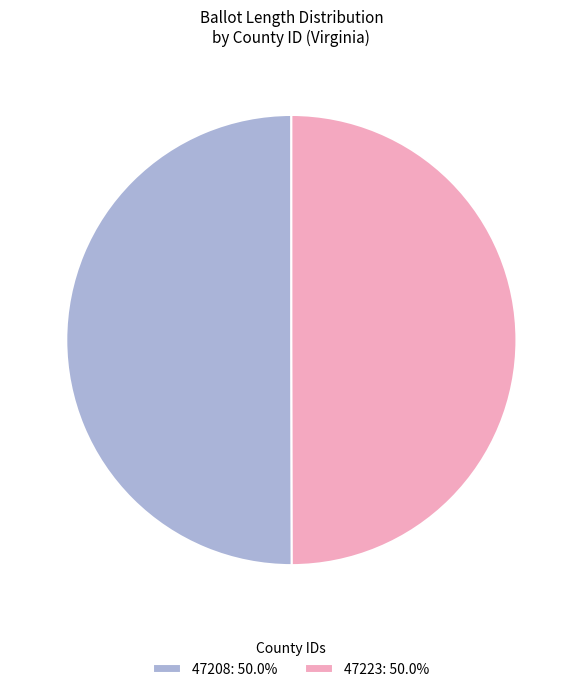

What is the ratio of the value at 47208: 50.0% to the value at 47223: 50.0%?

1.0